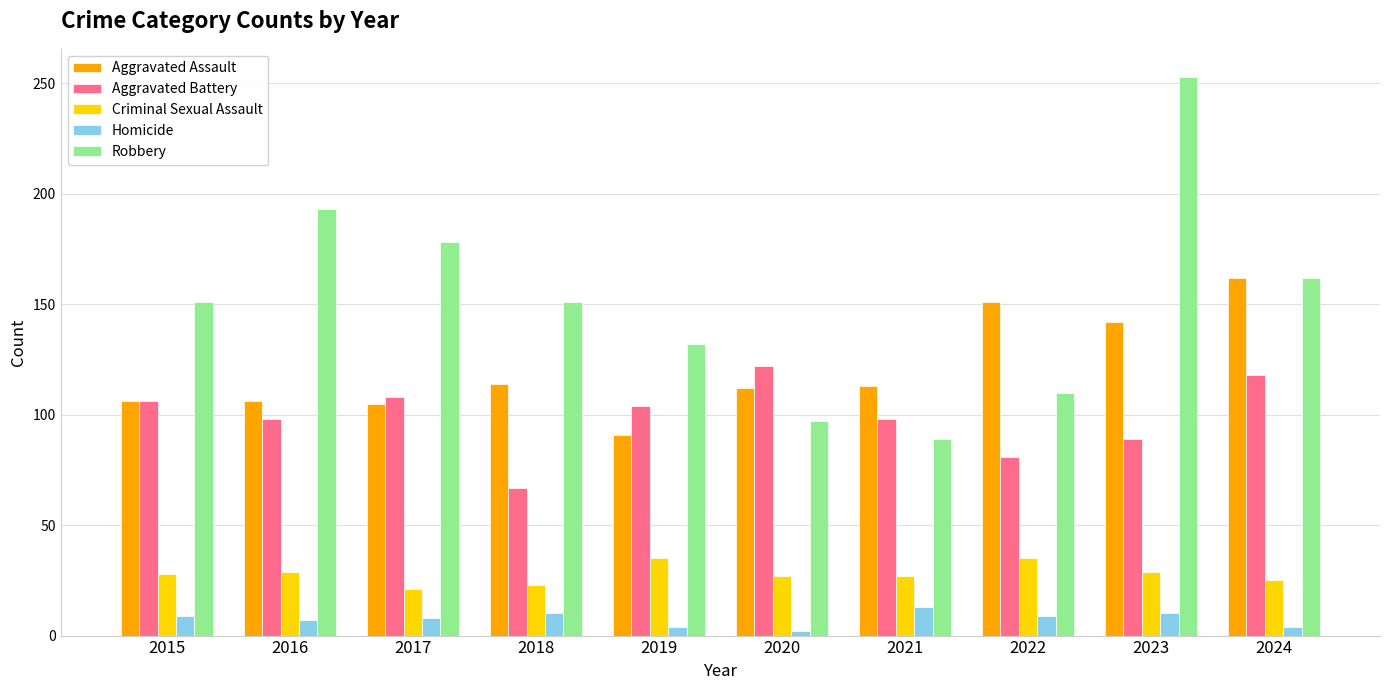

The value of Aggravated Assault at 2021 is 113. True or false?

True